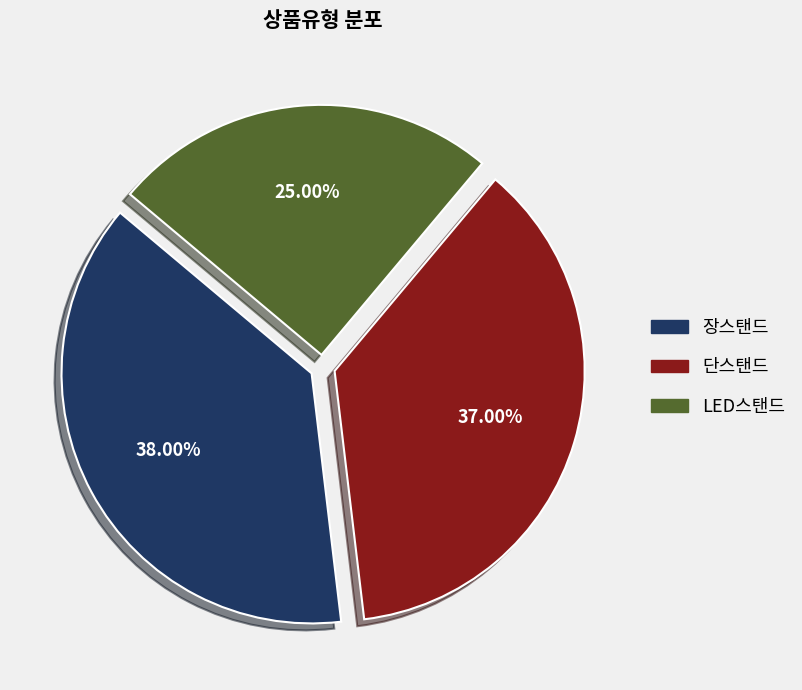

To the nearest percent, what is the combined percentage of 장스탠드 and LED스탠드?

63%